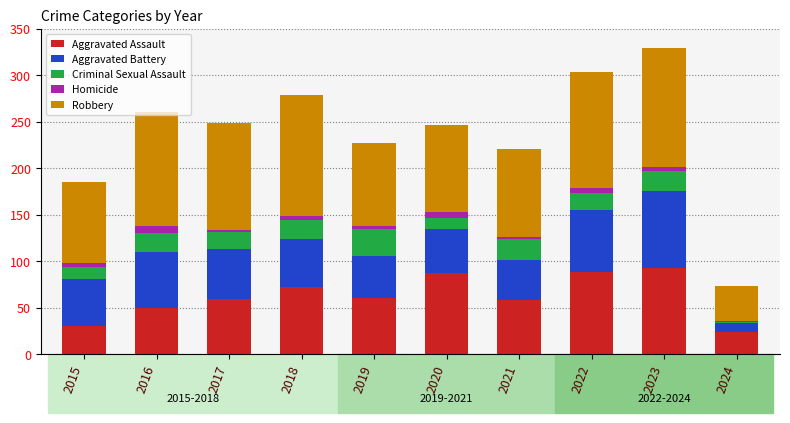

Between 2020 and 2024, which series saw the biggest shift?

Aggravated Assault